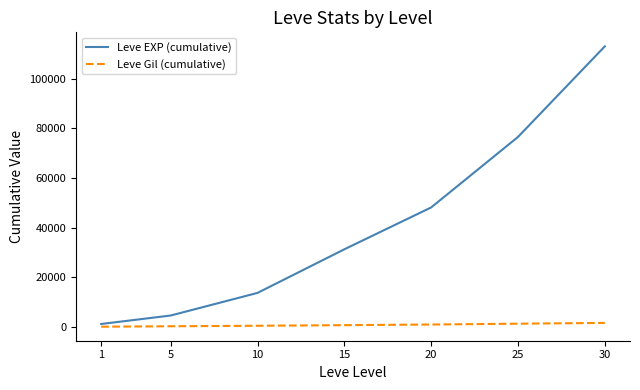

What value does the Leve Gil (cumulative) series have at 25?

1324.2